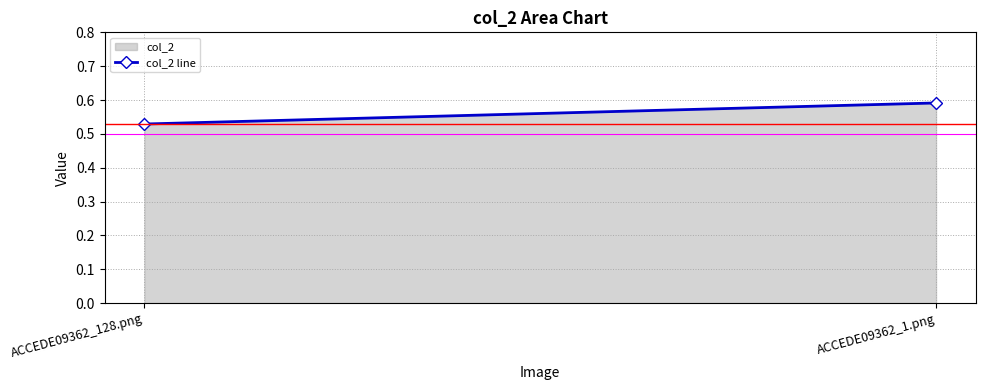

How many values are between 0 and 1?

2